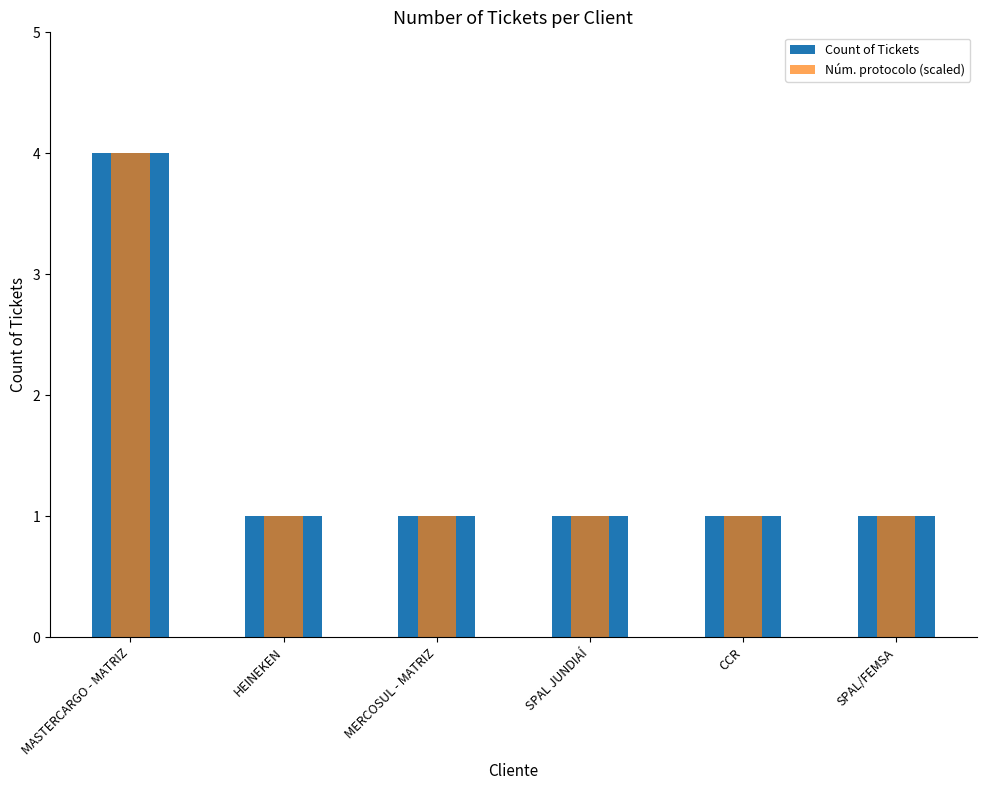

What is the total value across all series at MERCOSUL - MATRIZ?

2